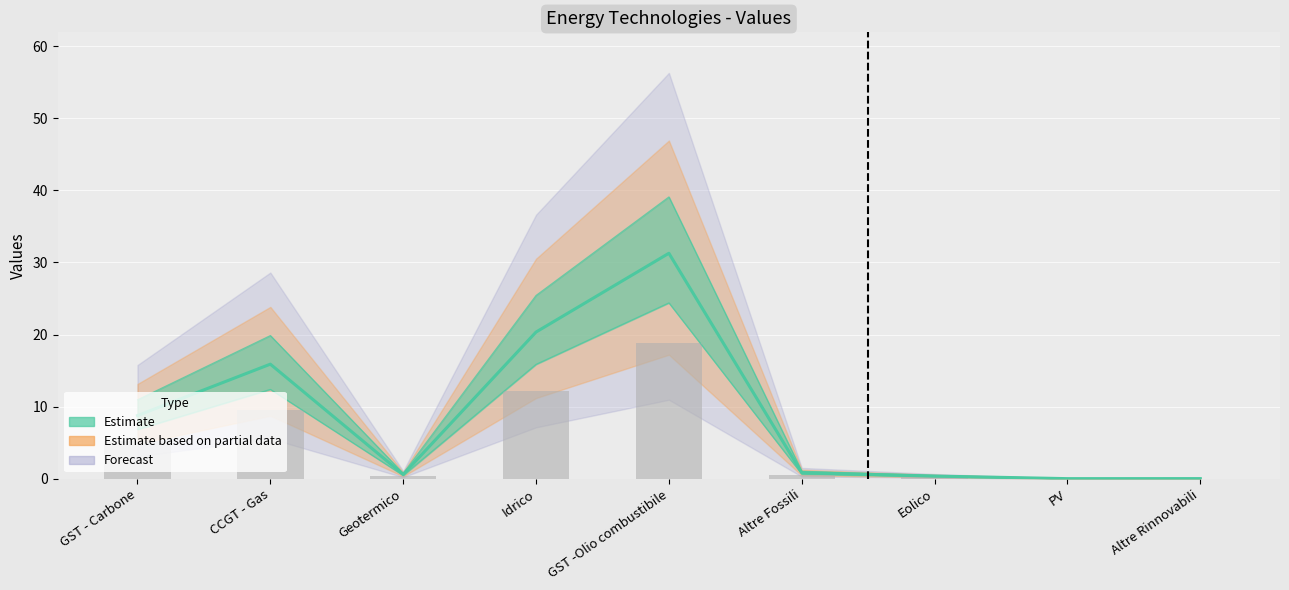

Reading left to right, transcribe all the data shown in this chart.

GST - Carbone=8.8	CCGT - Gas=15.9	Geotermico=0.6	Idrico=20.3	GST -Olio combustibile=31.3	Altre Fossili=0.8	Eolico=0.4	PV=0.0	Altre Rinnovabili=0.0